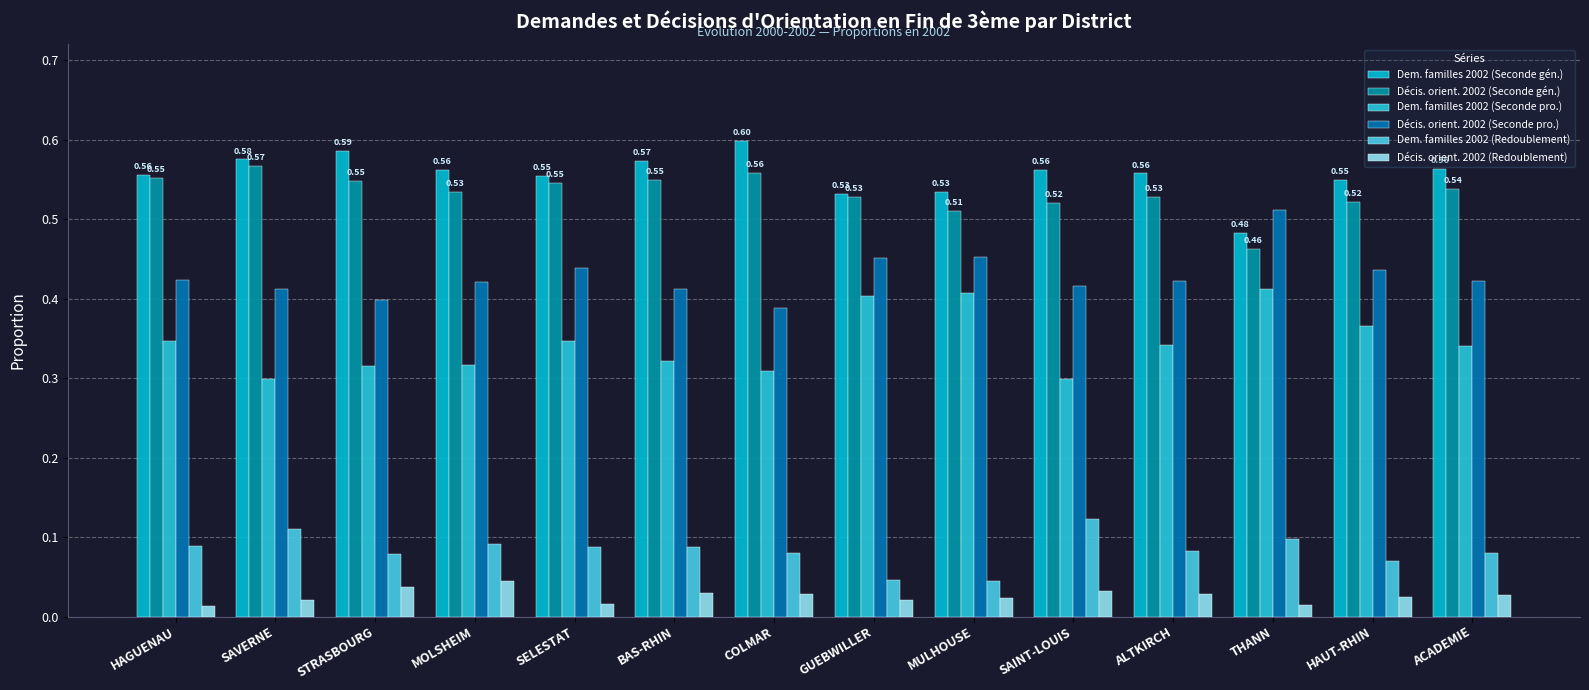

What is the label of the 9th bar from the right?

BAS-RHIN